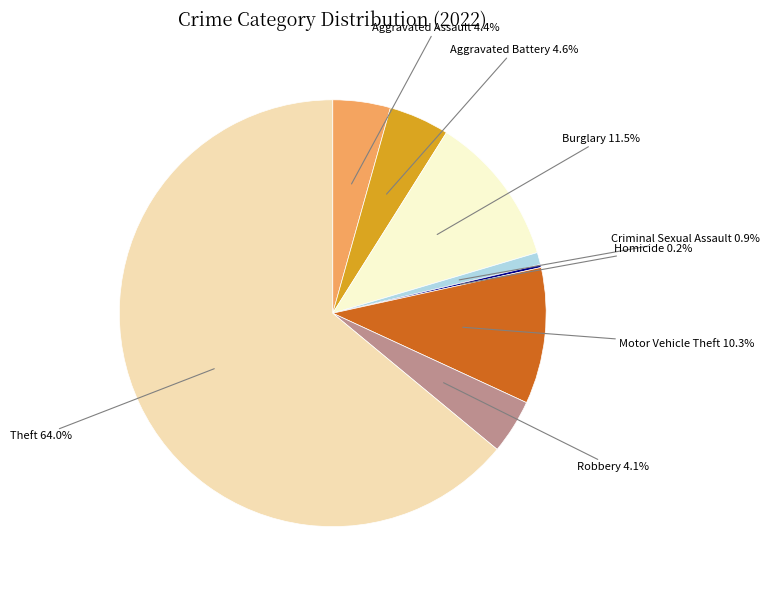

What percentage do Theft and Criminal Sexual Assault together represent?

64.9%